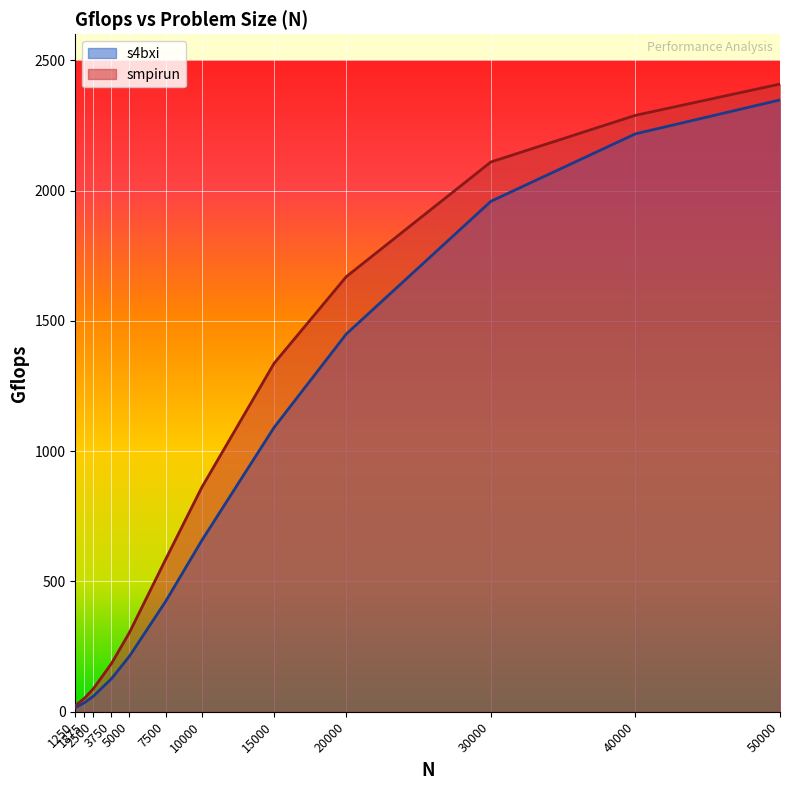

What is the value of the s4bxi_Gflops point at the 3rd from the left?

59.9